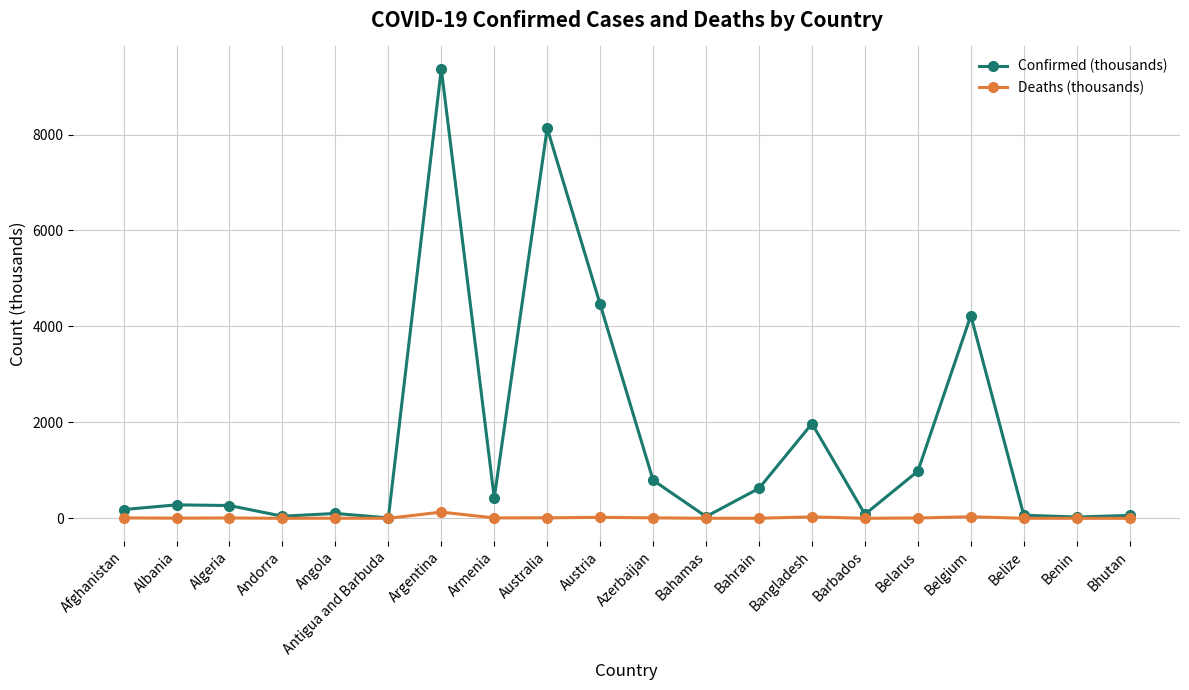

At how many categories does at least one series exceed 3863?

4